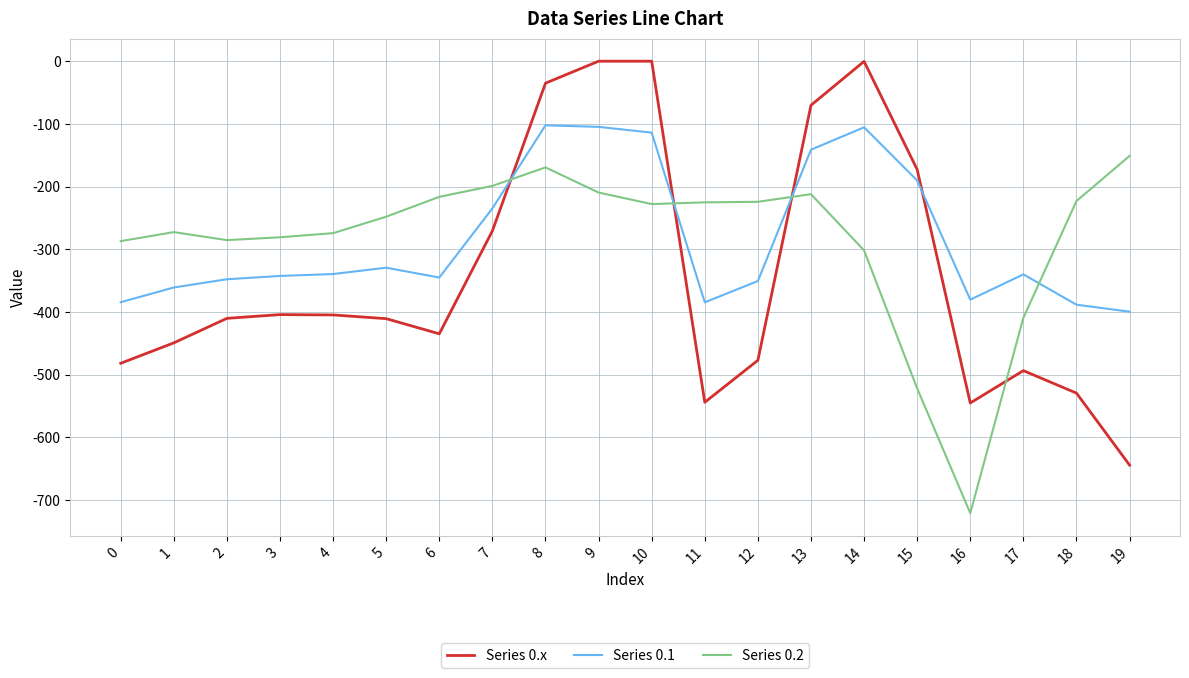

Is this an area chart (filled region under the line)?

No